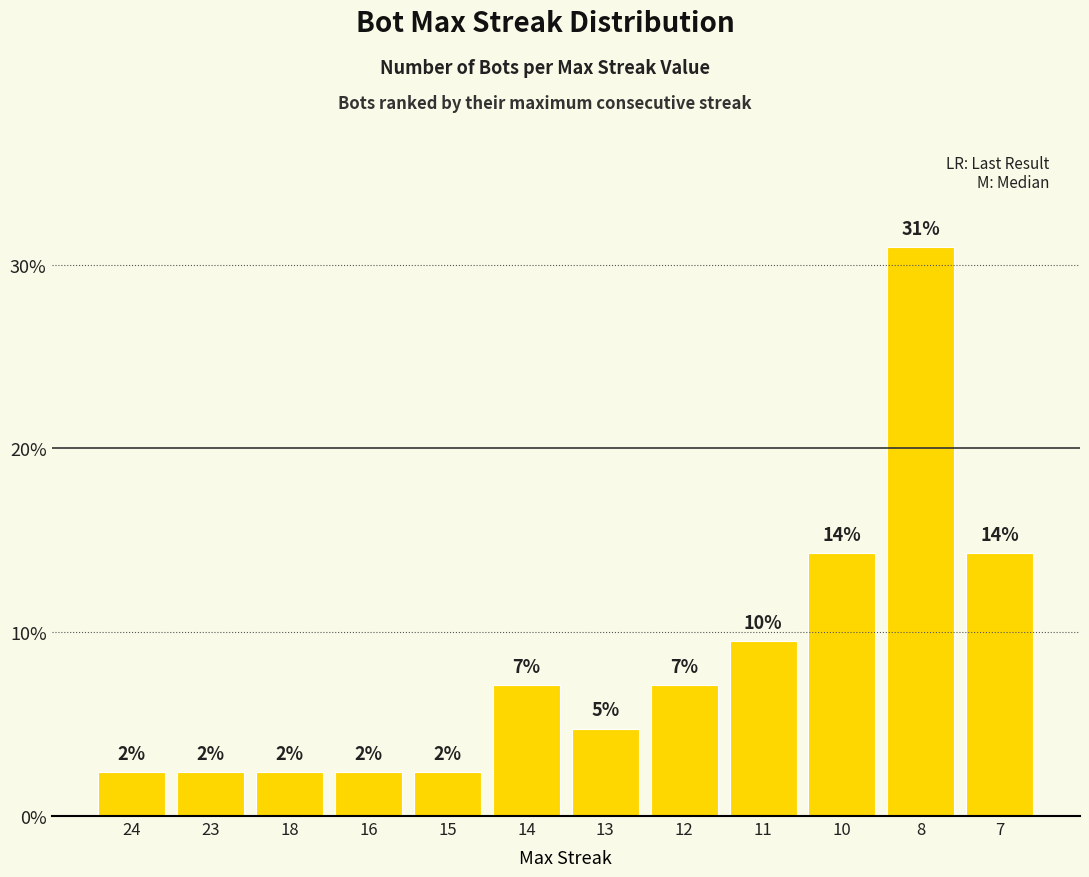

List the labels in order of value, largest first.

8, 10, 7, 11, 14, 12, 13, 24, 23, 18, 16, 15